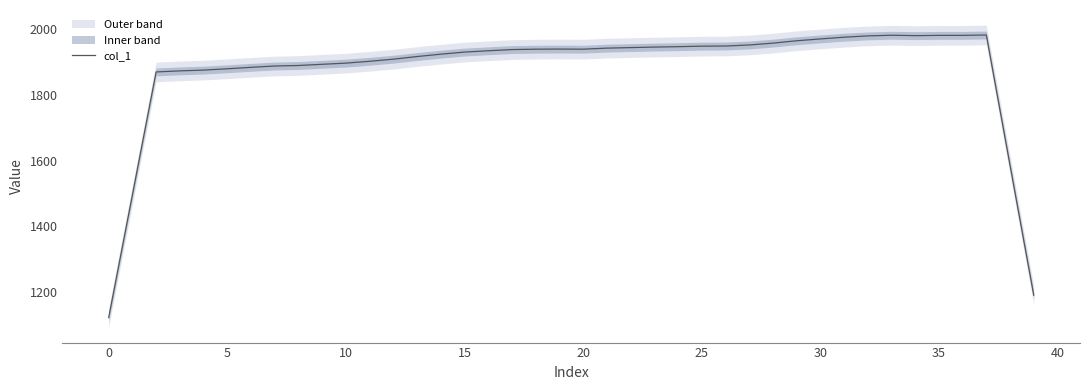

How many data points does each series have?

40